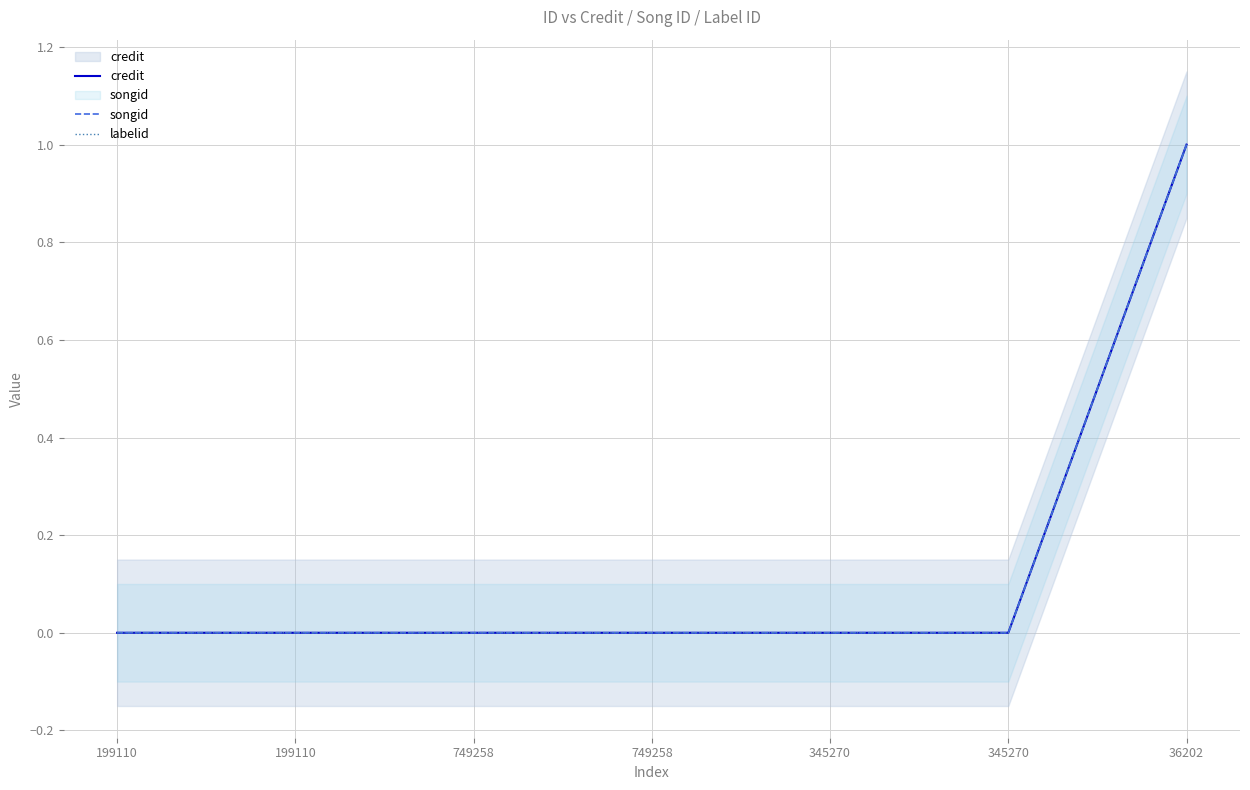

How many positive values does the songid series have?

1